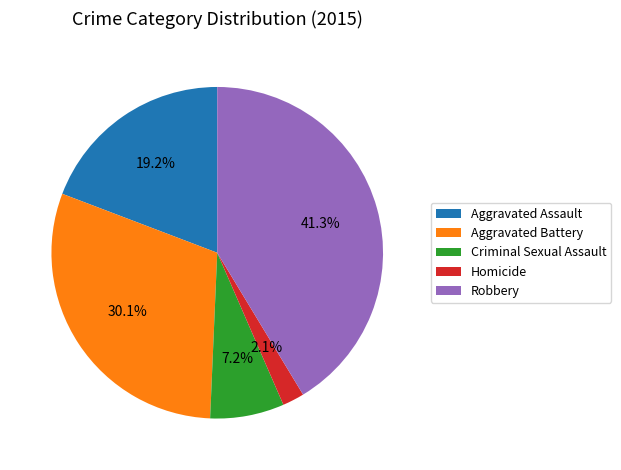

What percentage is NOT represented by Homicide?

97.9%